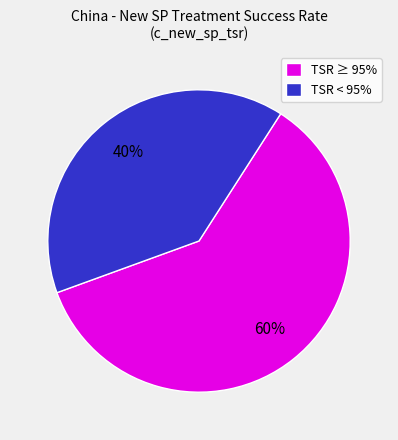

To the nearest percent, what percentage of the pie is TSR ≥ 95%?

60%